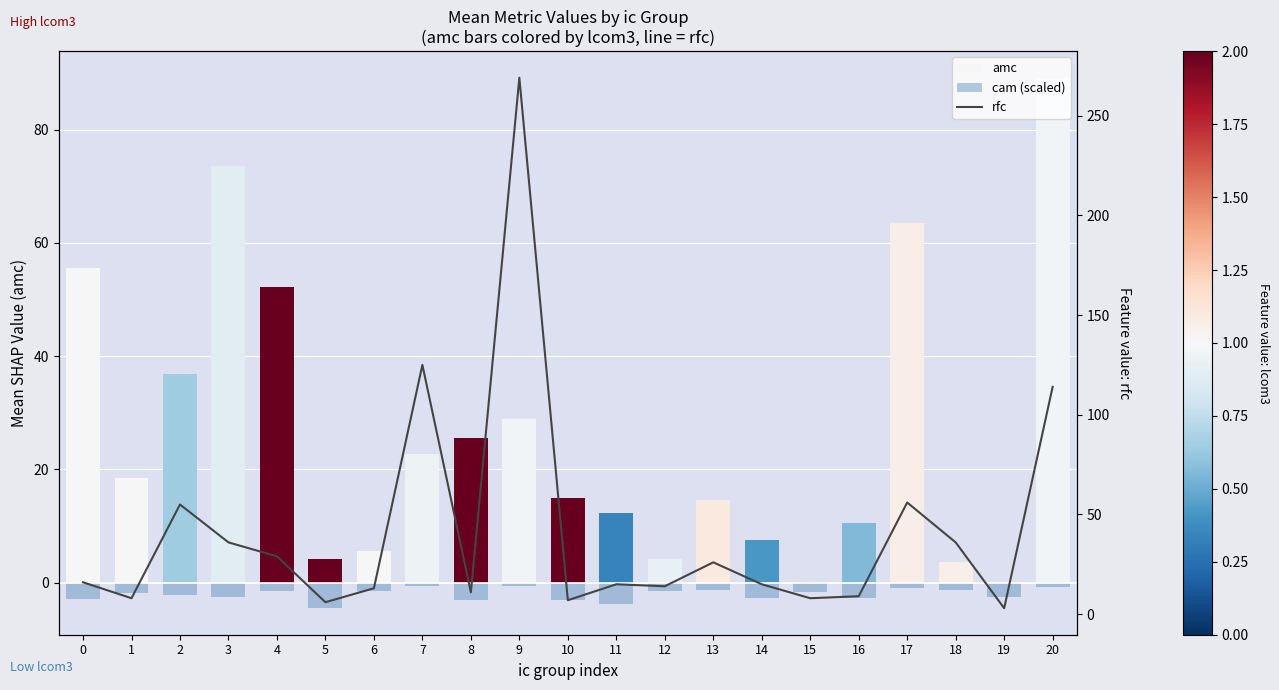

Is the value of cam (scaled) at 12 greater than the value of rfc at 0?

No